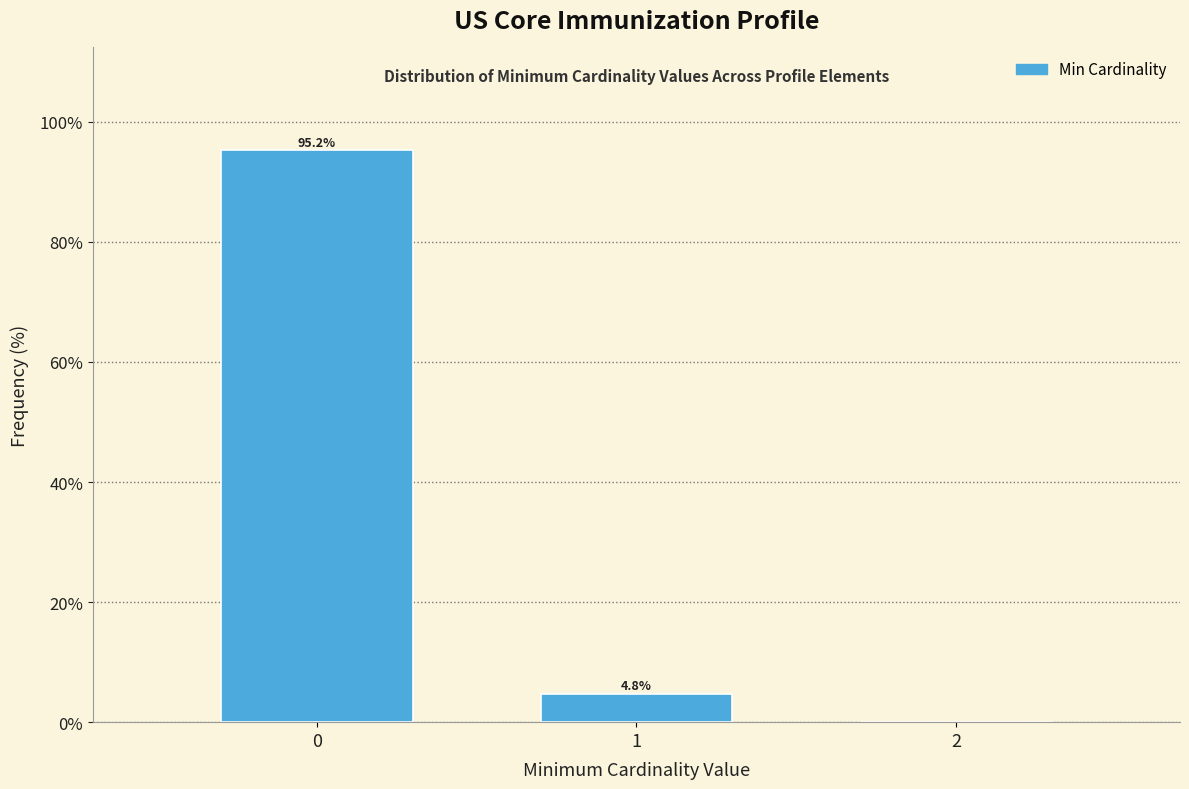

Over which range of the x-axis is the bar tallest?

-0.5 to 0.5